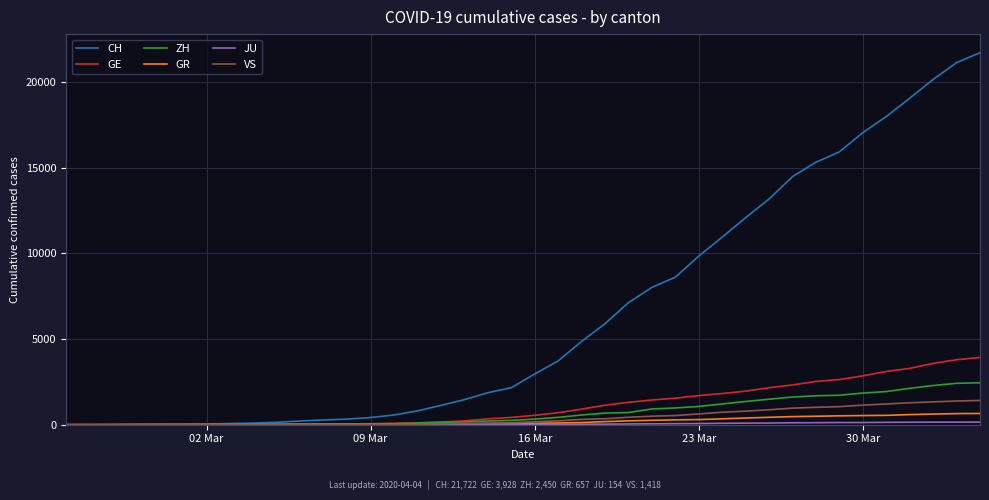

What is the maximum value shown in the chart?

21722